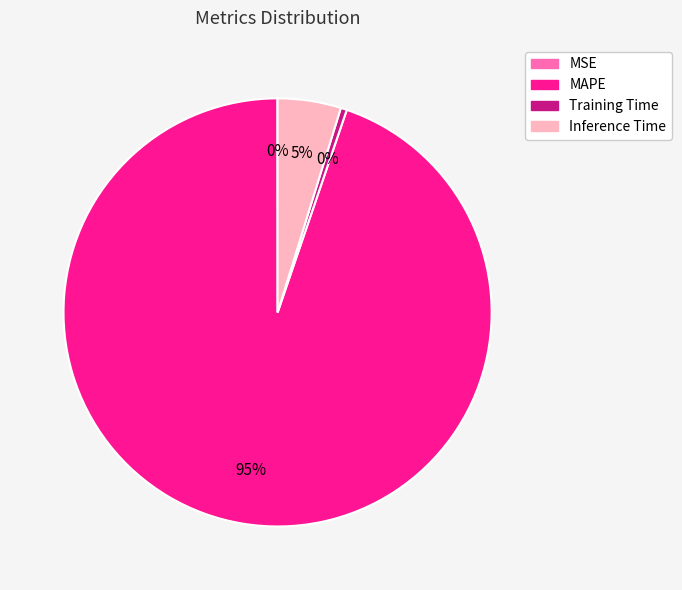

Do Training Time and Inference Time together represent more than half of the pie?

No